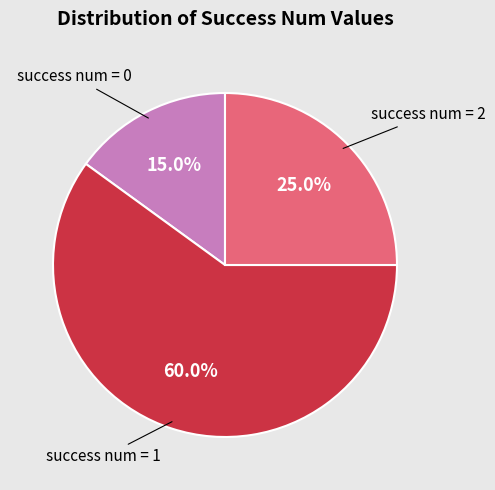

Is there any slice that represents more than half of the pie?

Yes